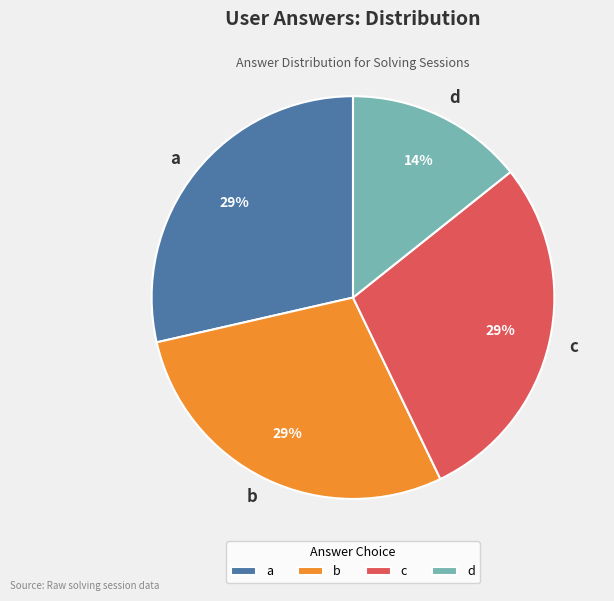

How many segments does this pie chart have?

4